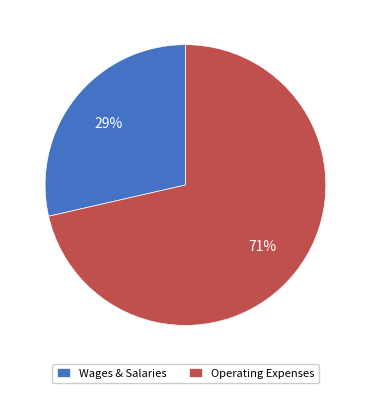

Is it true that Wages & Salaries is 29% of the pie?

True